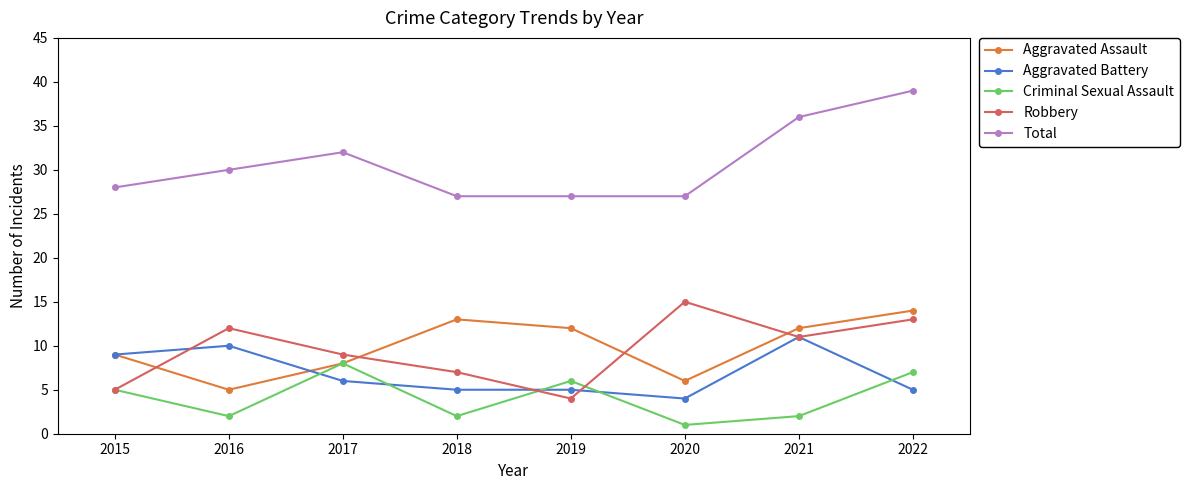

What is the total value across all series at 2020?

53